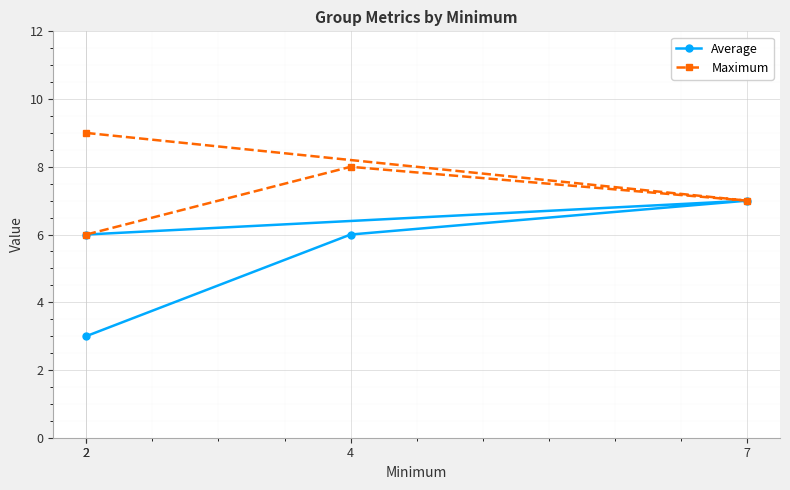

What is the difference between the maximum and second lowest values in the Maximum series?

2